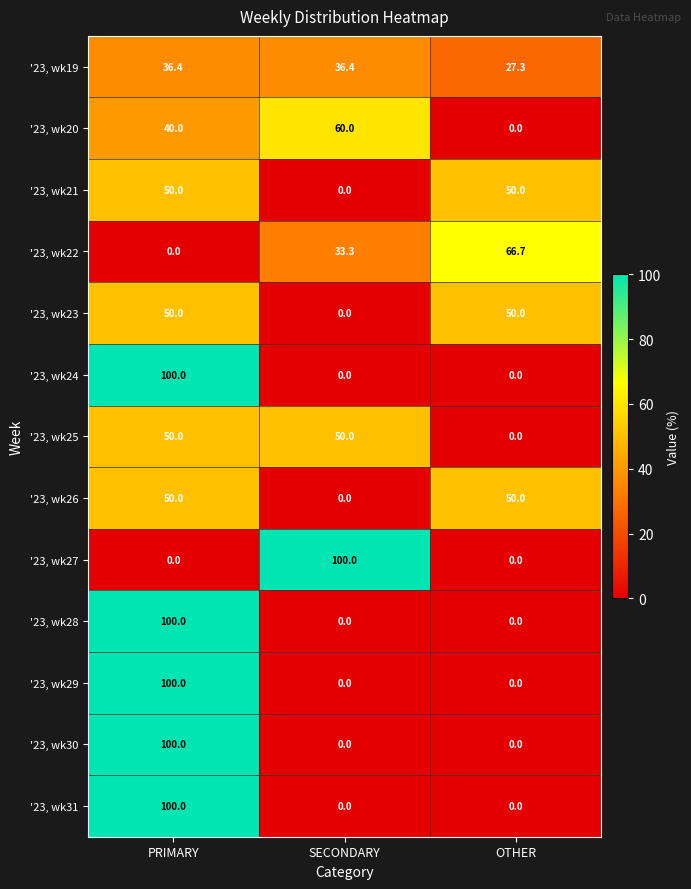

True or false: '23, wk24 has a value of 43.8 at OTHER.

False